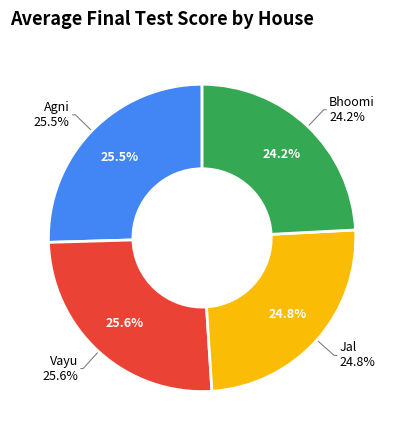

Is it true that Bhoomi is 16% of the pie?

False